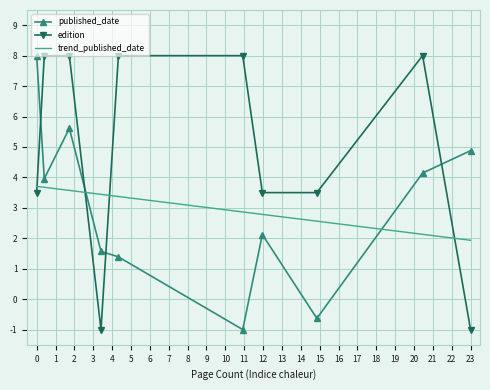

Which series ends up on top after the final intersection of published_date and edition?

published_date